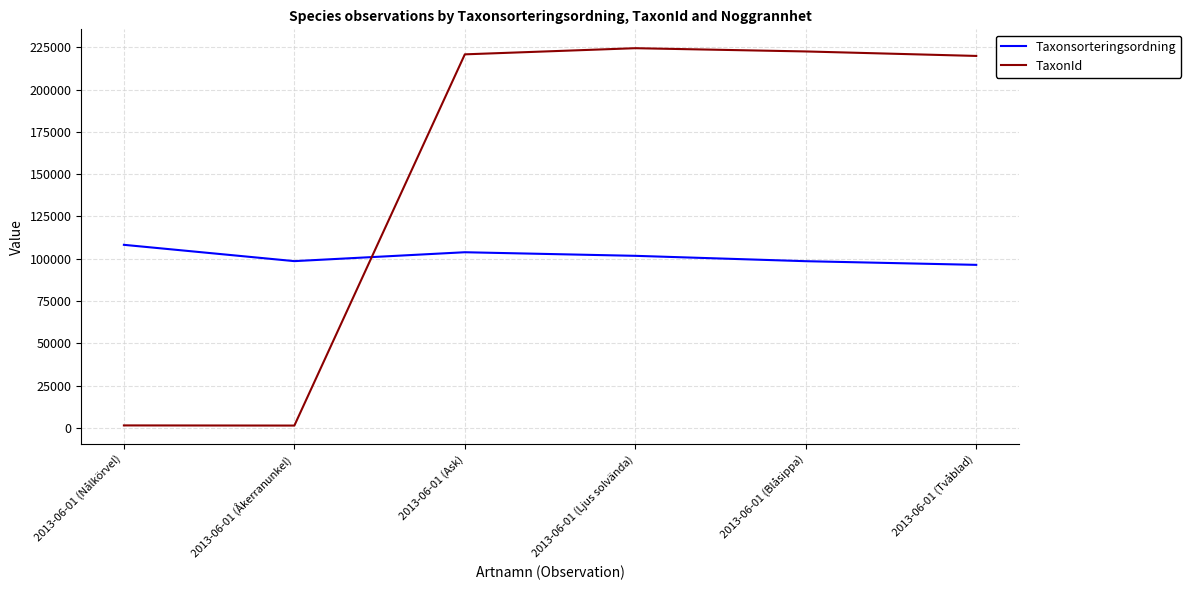

What is the minimum value for Taxonsorteringsordning?

96356